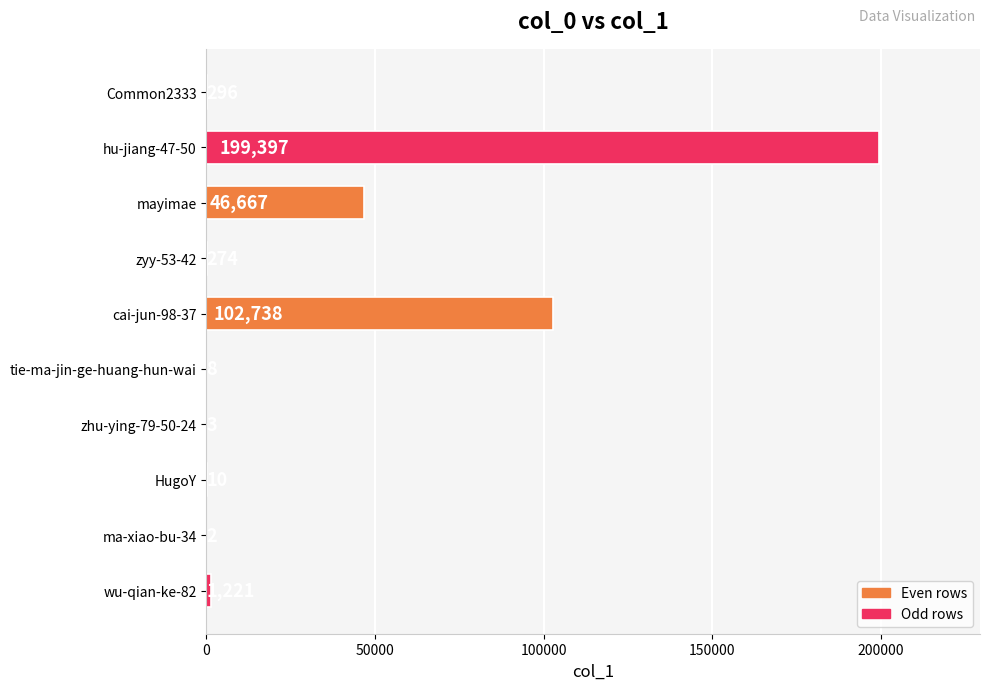

Is it true that the value at hu-jiang-47-50 is 354631?

False